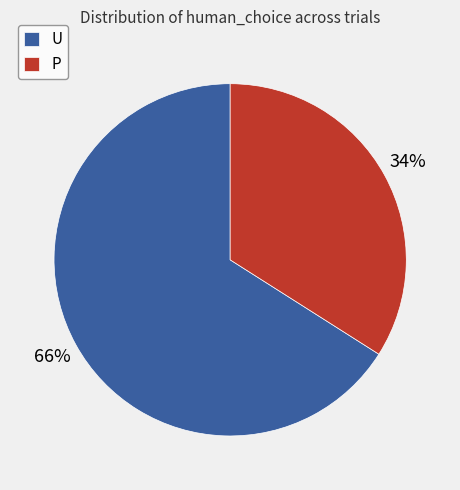

Which slice is the smallest?

P